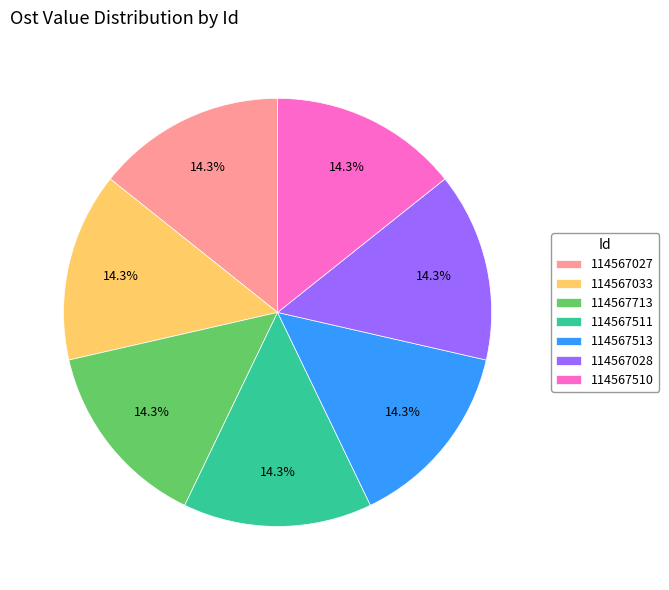

Is there a majority slice in this chart?

No